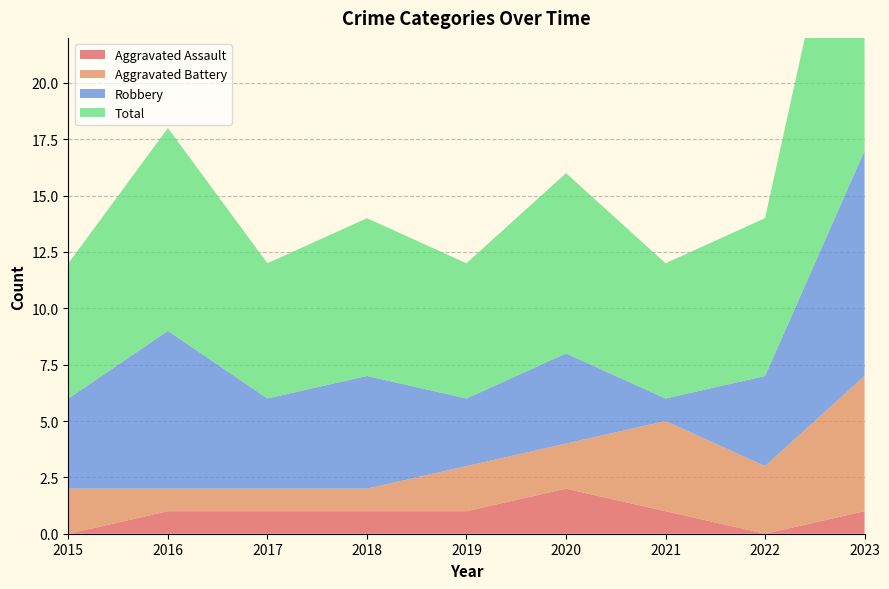

Reading left to right, what are all the values shown in this chart?

Aggravated Assault: 0	1	1	1	1	2	1	0	1
Aggravated Battery: 2	1	1	1	2	2	4	3	6
Robbery: 4	7	4	5	3	4	1	4	10
Total: 6	9	6	7	6	8	6	7	17